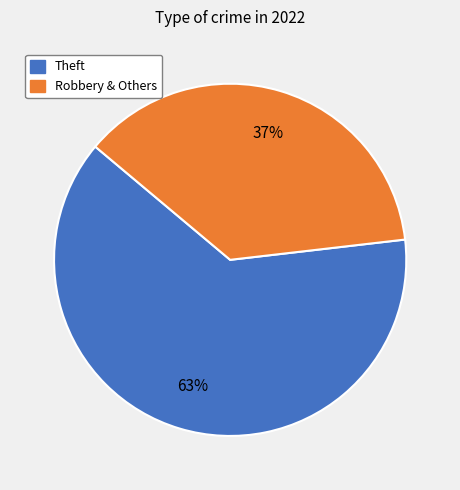

To the nearest percent, what is the average slice percentage?

50%